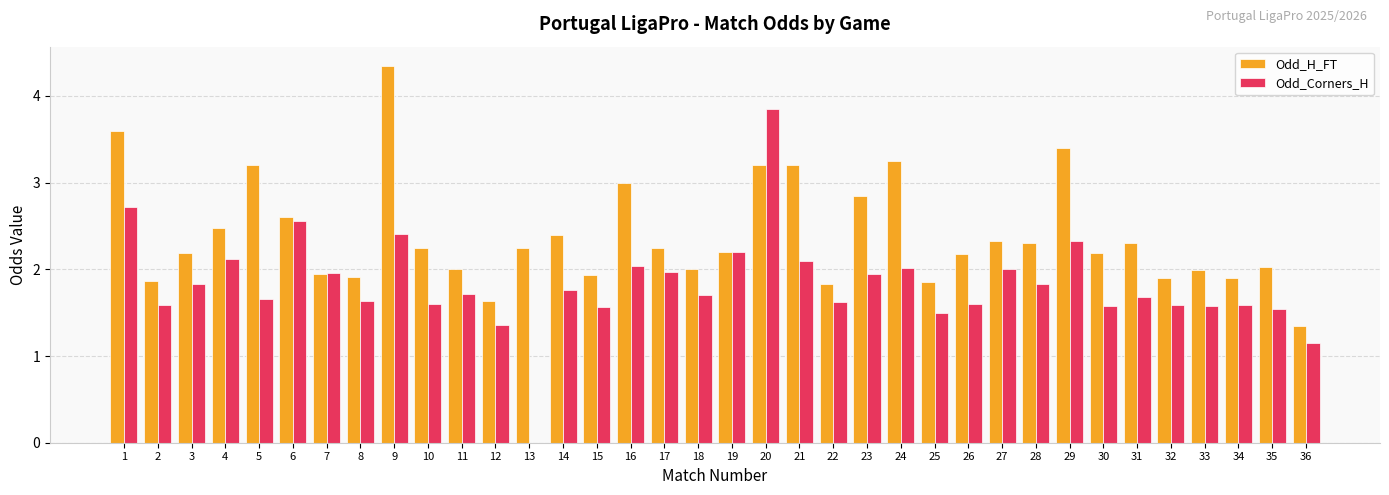

How many series are shown in this chart?

2